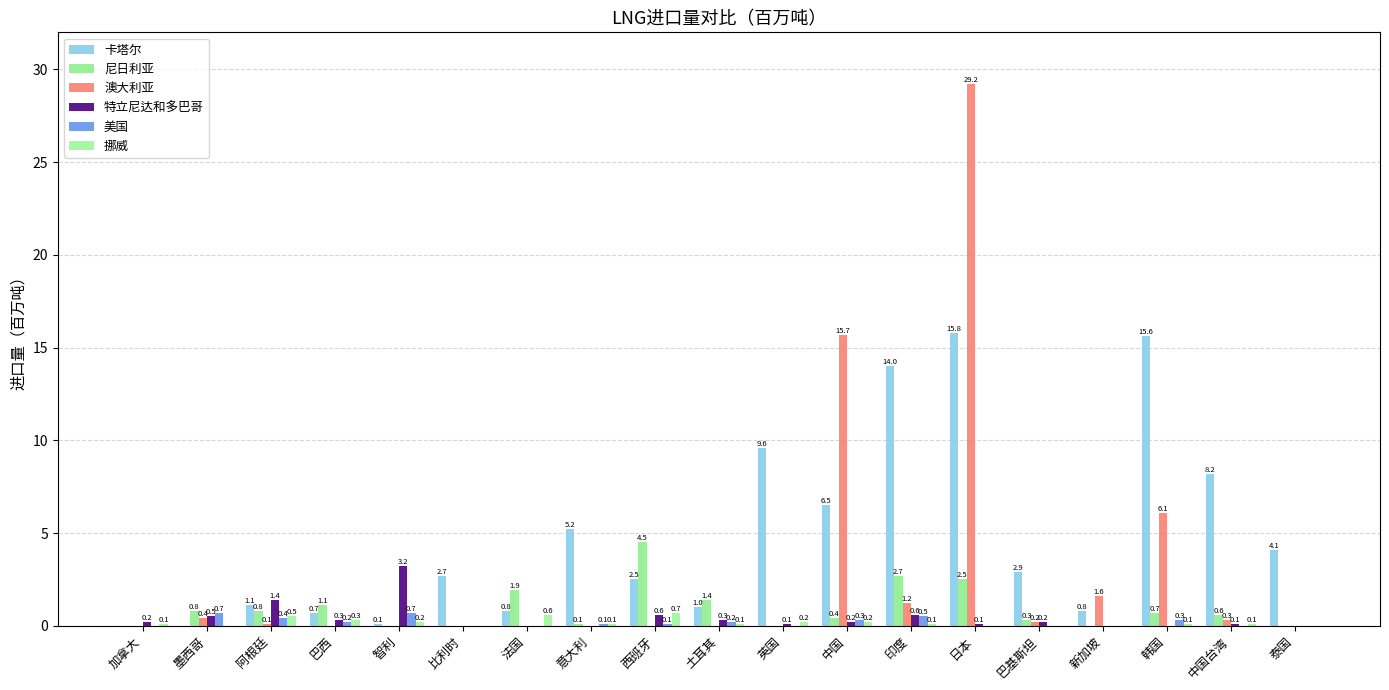

What is the average value of the 特立尼达和多巴哥 series?

0.4